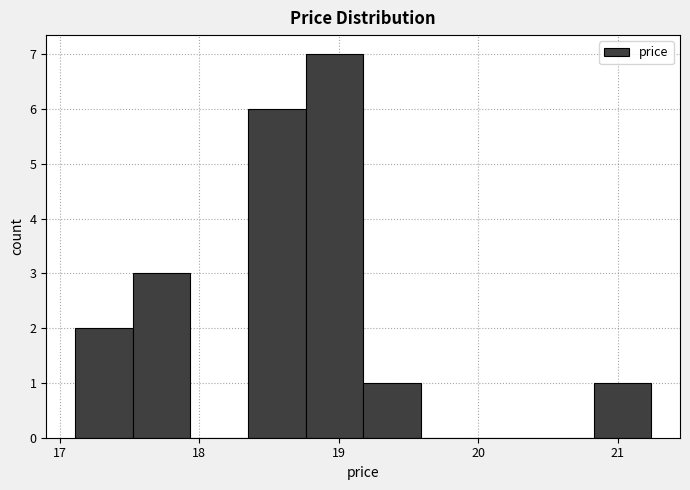

Reading left to right, transcribe this chart: for each bar, give the range it covers on the x-axis and its height. Neither the bar edges nor the heights are printed on the chart, so give them approximately, as read against the axes.

17.1 to 17.5: 2
17.5 to 17.9: 3
17.9 to 18.3: 0
18.3 to 18.8: 6
18.8 to 19.2: 7
19.2 to 19.6: 1
19.6 to 20.0: 0
20.0 to 20.4: 0
20.4 to 20.8: 0
20.8 to 21.2: 1